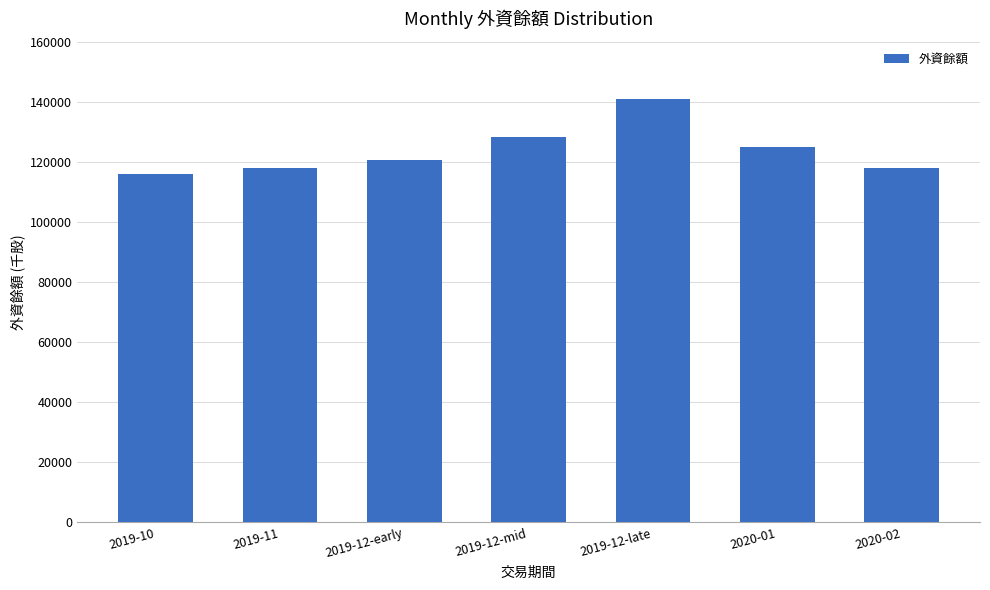

What is the value of the 4th bar from the left?

128353